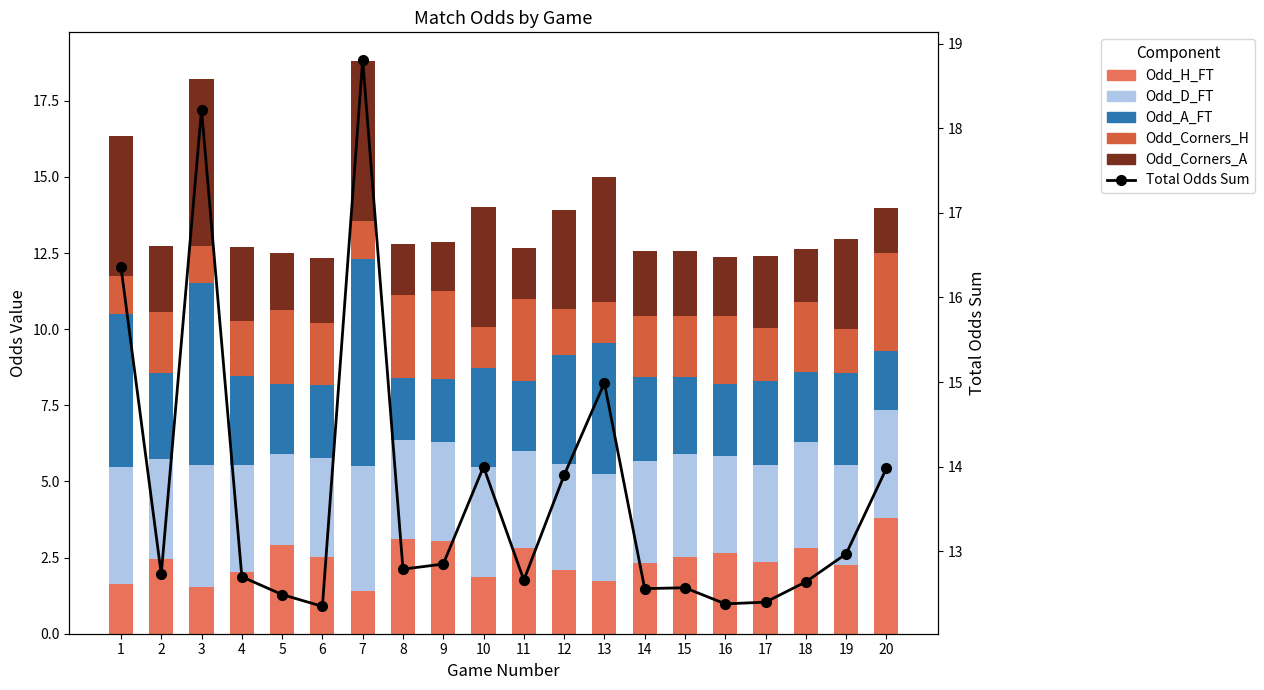

At how many categories does at least one series exceed 18?

2